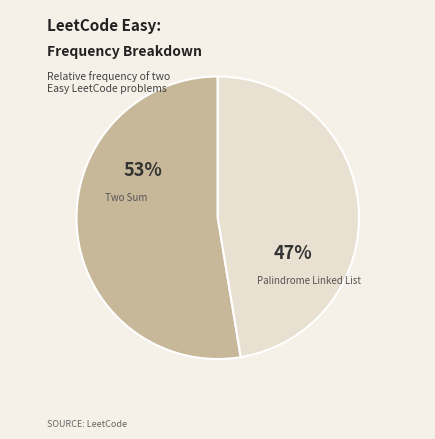

Between Two Sum and Palindrome Linked List, which is larger?

Two Sum